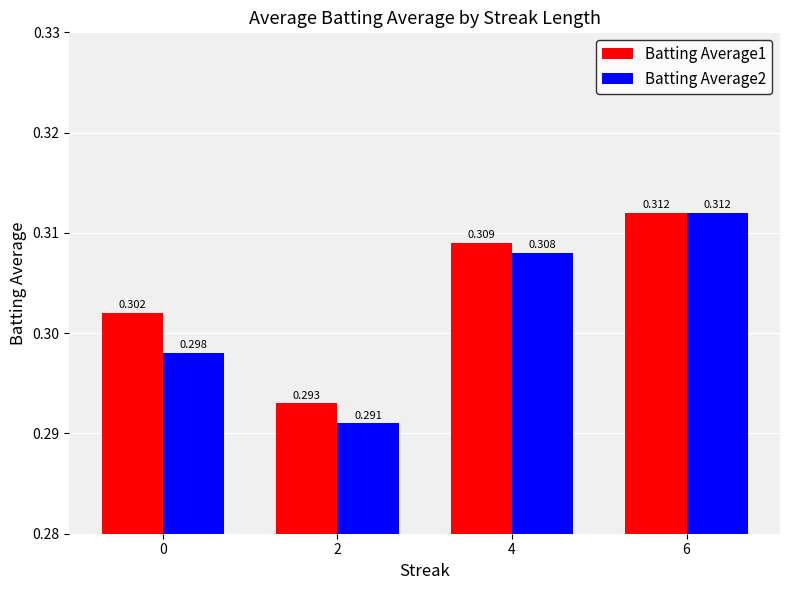

Is it true that Batting Average2 equals 0.3 at 6?

True